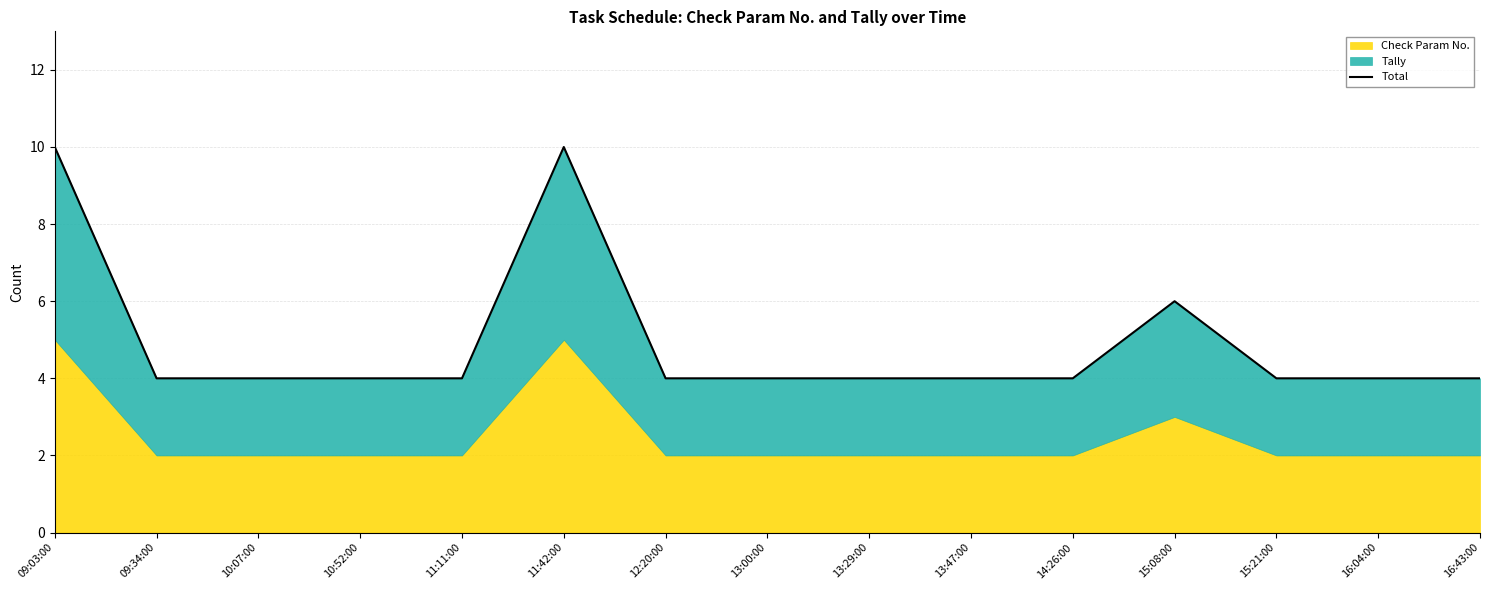

Rank the categories by value from highest to lowest.

09:03:00, 11:42:00, 15:08:00, 09:34:00, 10:07:00, 10:52:00, 11:11:00, 12:20:00, 13:00:00, 13:29:00, 13:47:00, 14:26:00, 15:21:00, 16:04:00, 16:43:00